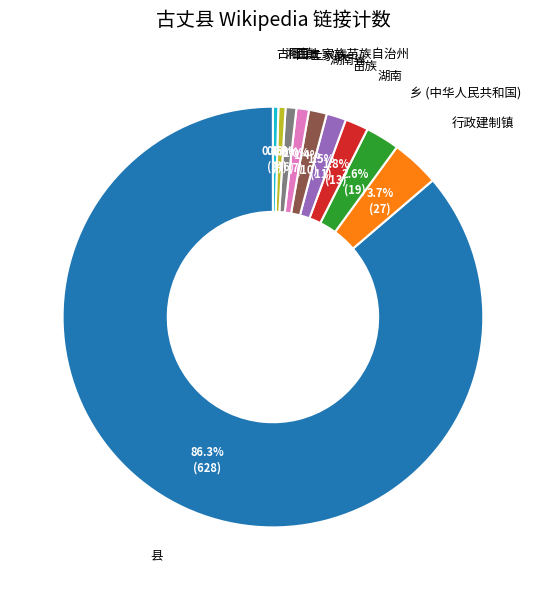

Does any single category account for the majority?

Yes